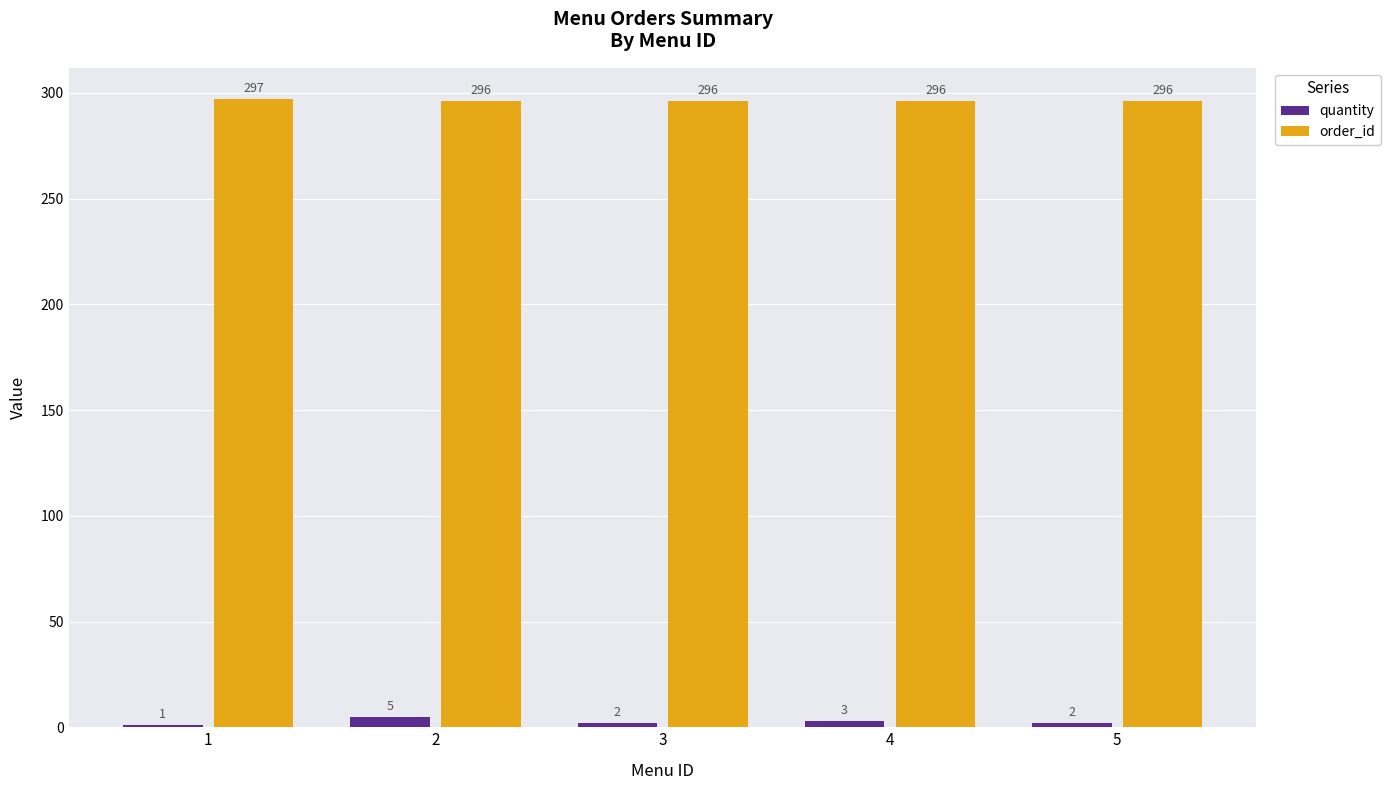

The order_id series shows 296 at 3. True or false?

True